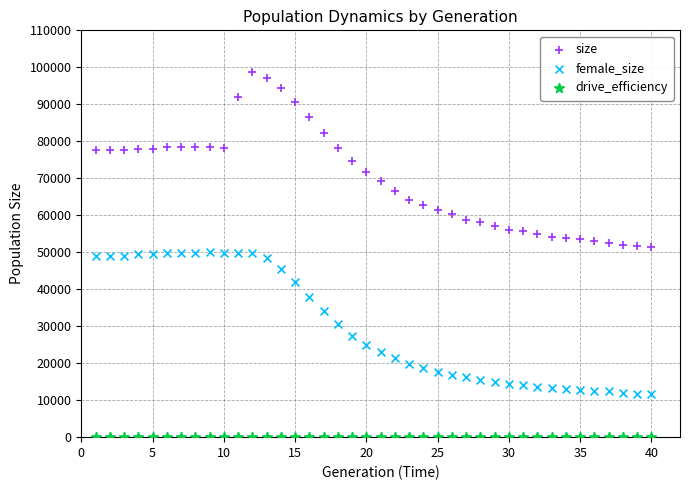

Which series reaches the minimum Y coordinate?

drive_efficiency